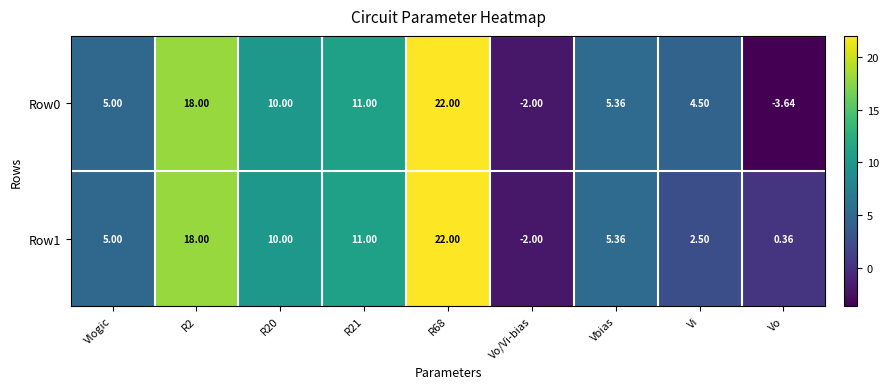

Is the value of Row0 at Vo greater than the value of Row1 at R21?

No